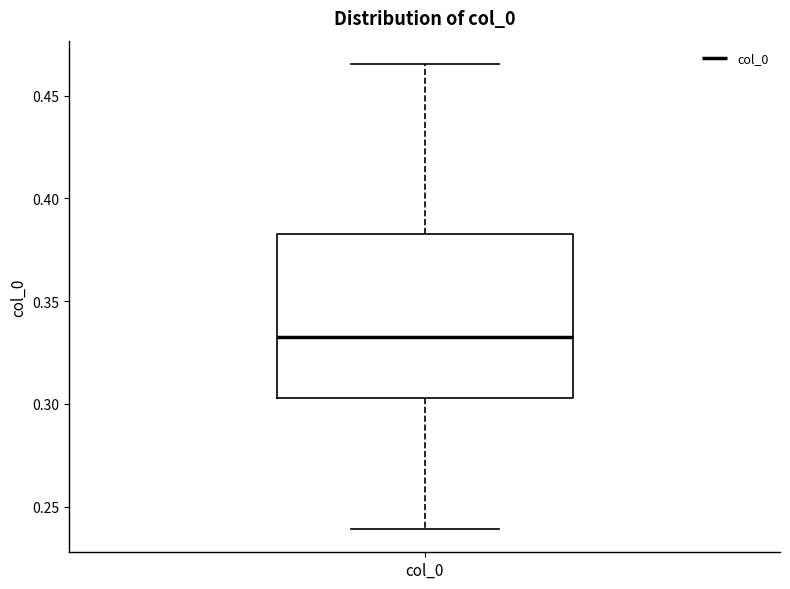

Read this box plot against the y-axis: the position of the median line, the range covered by the box, and the ends of both whiskers. The values are not printed on the chart, so give them approximately, as read against the axis.

median 0.335, box 0.305 to 0.385, whiskers 0.240 to 0.465